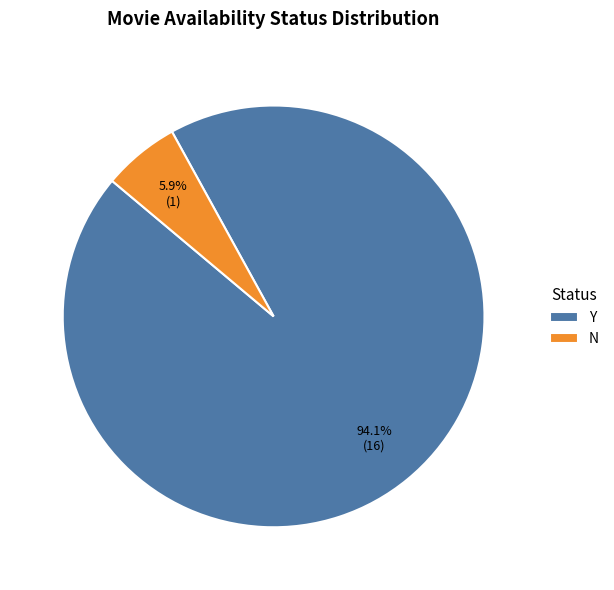

Is it true that N is 6% of the pie?

True